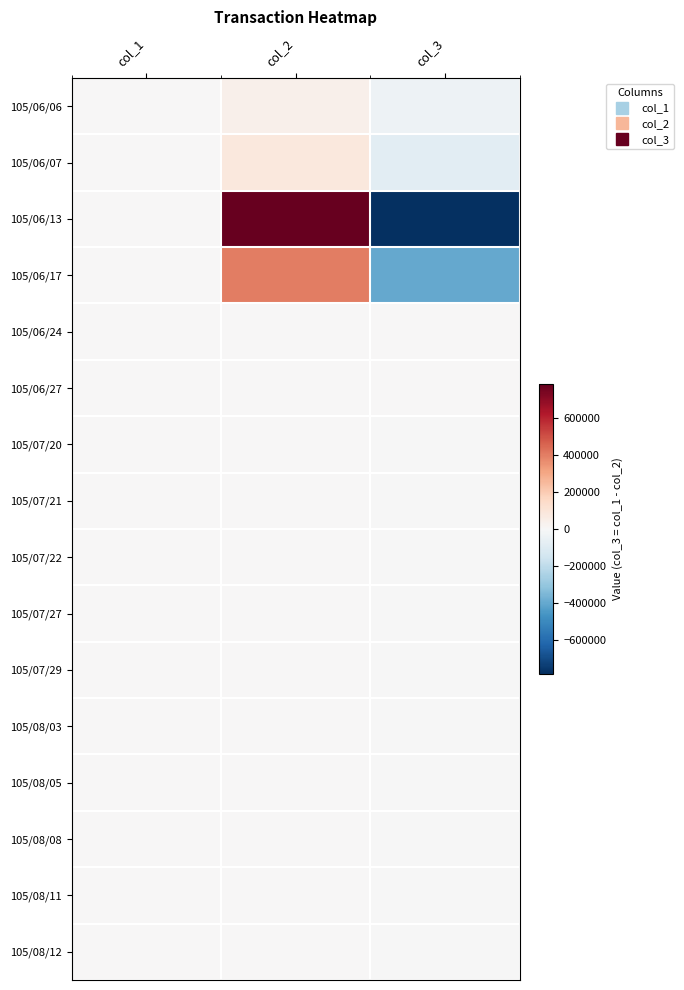

Reading left to right, what are all the values shown in this chart?

105/06/06: col_1=0	col_2=37000	col_3=-37000
105/06/07: col_1=0	col_2=80000	col_3=-80000
105/06/13: col_1=0	col_2=780000	col_3=-780000
105/06/17: col_1=0	col_2=400000	col_3=-400000
105/06/24: col_1=5000	col_2=0	col_3=5000
105/06/27: col_1=2000	col_2=0	col_3=2000
105/07/20: col_1=0	col_2=4000	col_3=-4000
105/07/21: col_1=0	col_2=4000	col_3=-4000
105/07/22: col_1=0	col_2=5000	col_3=-5000
105/07/27: col_1=0	col_2=1000	col_3=-1000
105/07/29: col_1=0	col_2=4000	col_3=-4000
105/08/03: col_1=0	col_2=2000	col_3=-2000
105/08/05: col_1=0	col_2=1000	col_3=-1000
105/08/08: col_1=0	col_2=1000	col_3=-1000
105/08/11: col_1=0	col_2=1000	col_3=-1000
105/08/12: col_1=0	col_2=2000	col_3=-2000